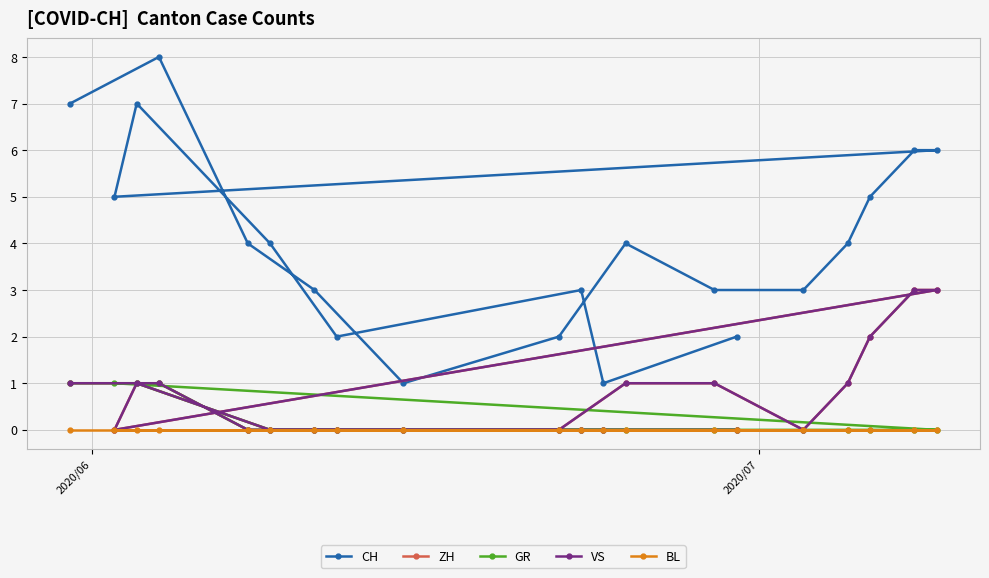

True or false: GR and BL intersect in this chart.

False